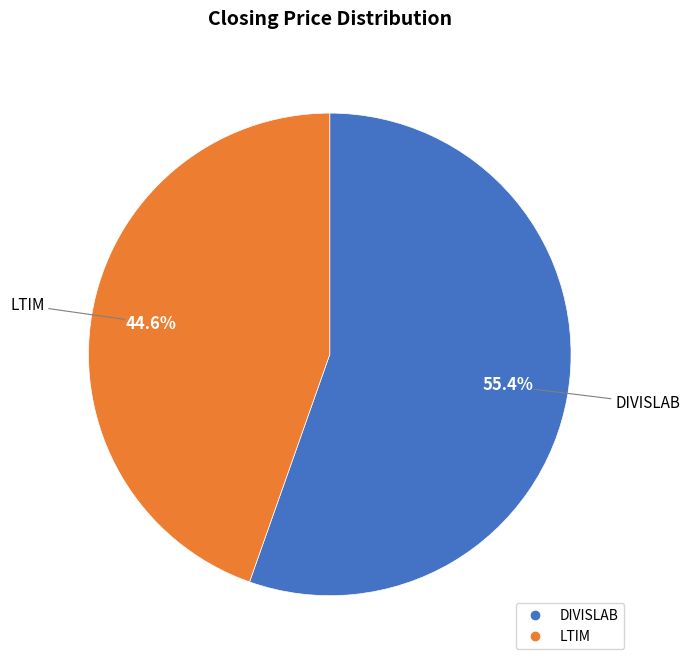

How many slices are in this pie chart?

2